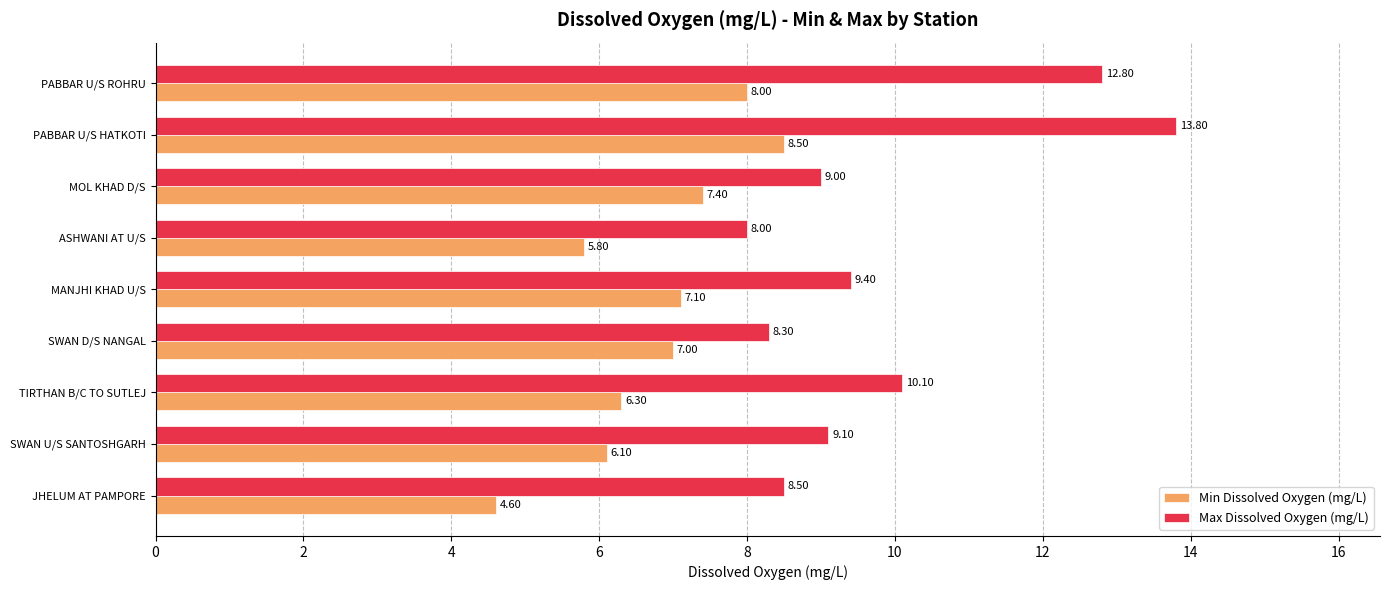

Which category has the lowest value in the Min Dissolved Oxygen (mg/L) series?

JHELUM AT PAMPORE